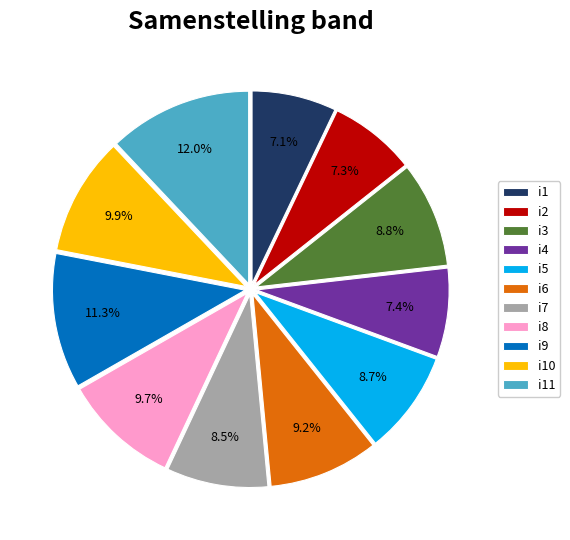

What portion of the pie excludes i8?

90.3%